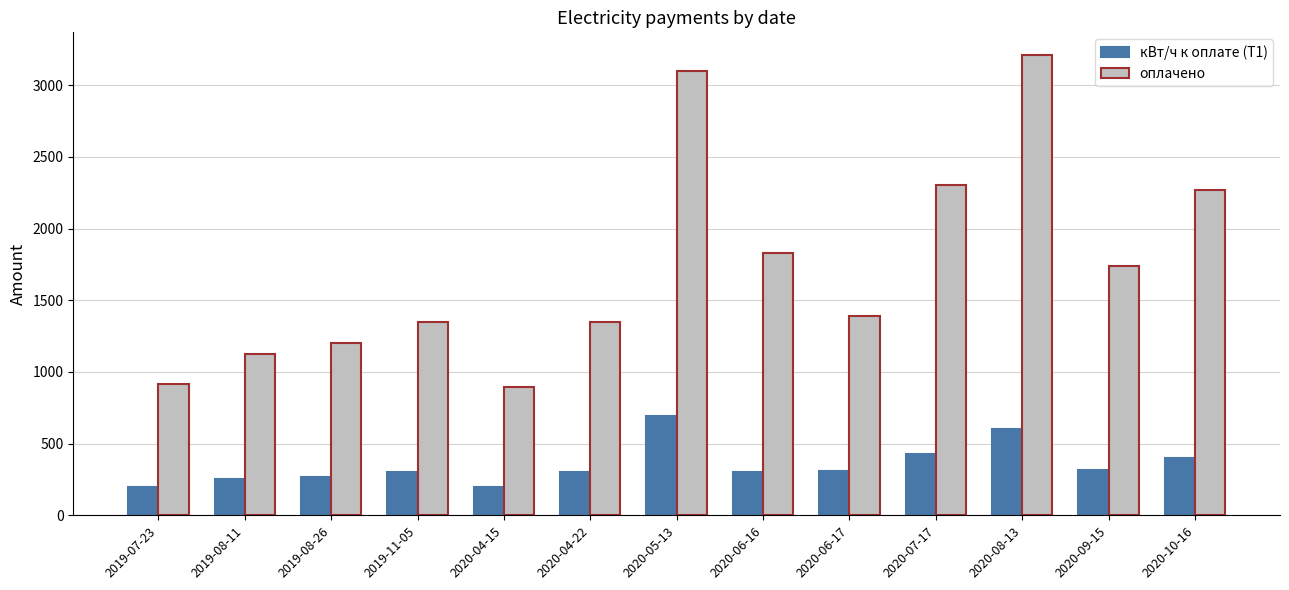

What is the highest value of the кВт/ч к оплате (Т1) series?

690.0